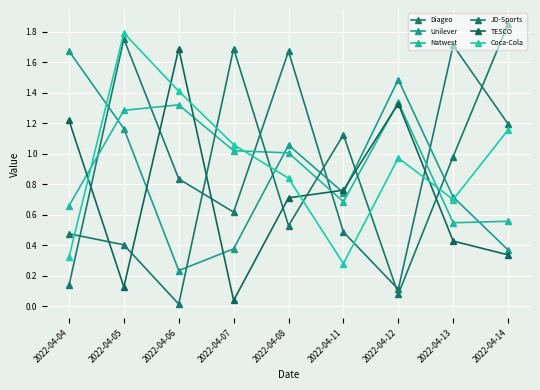

What is the value of the Natwest point at the 6th from the left?

0.7